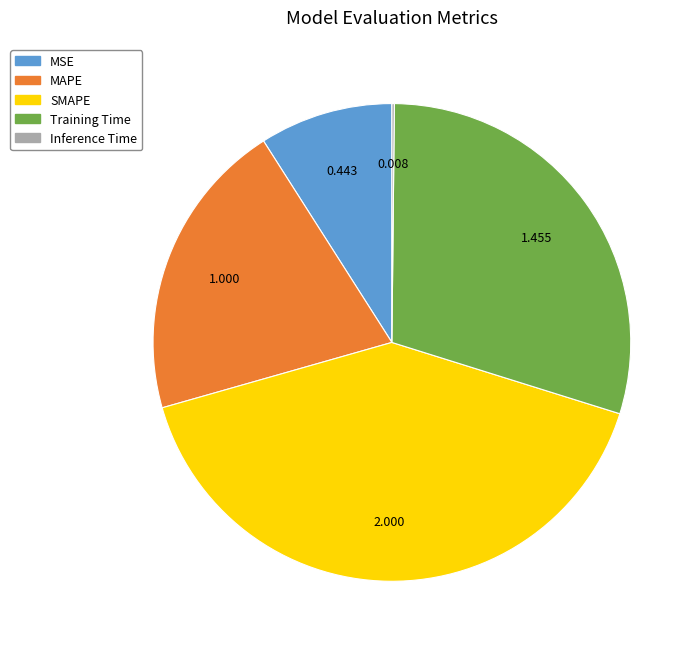

What is the largest slice in the pie chart?

SMAPE